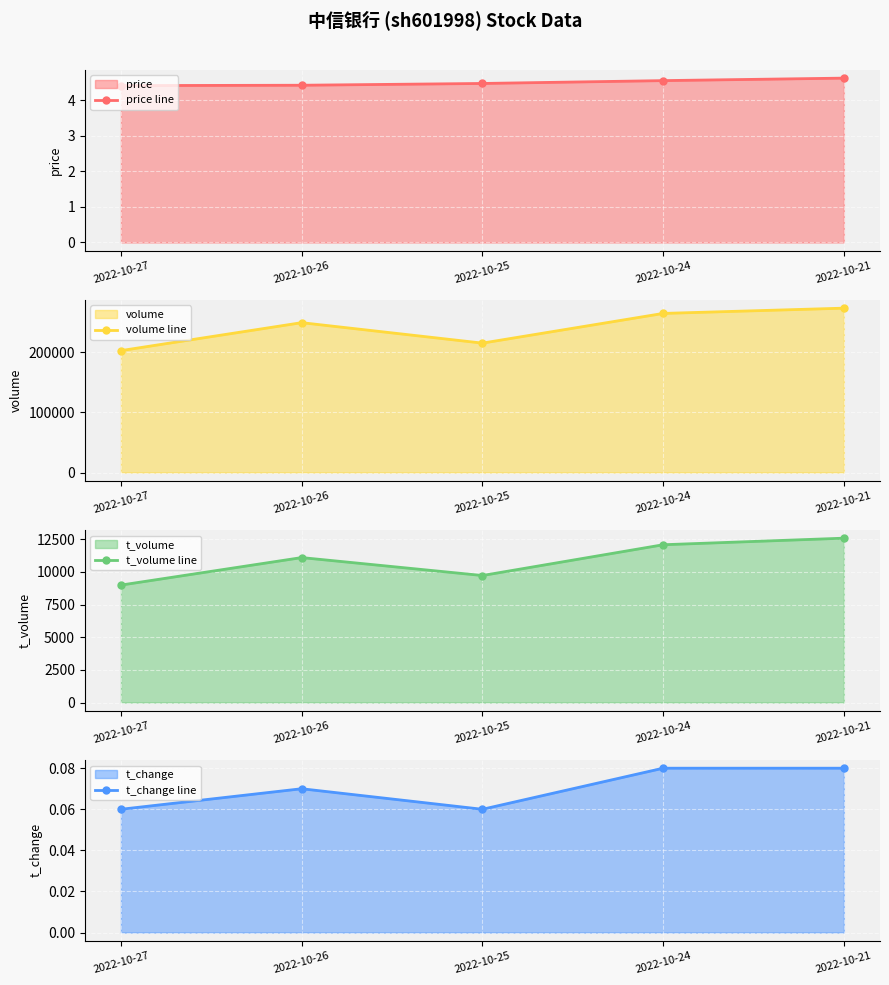

True or false: price line and t_volume line intersect in this chart.

False